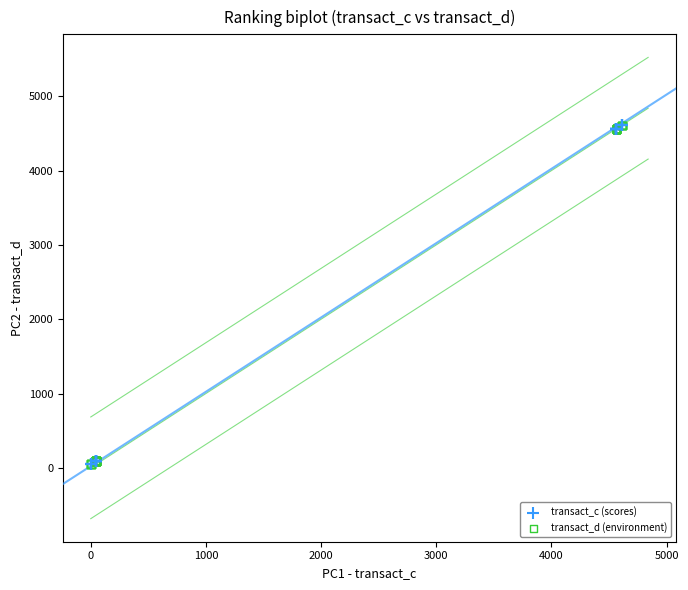

Which series has the widest spread of Y values?

transact_c (scores)